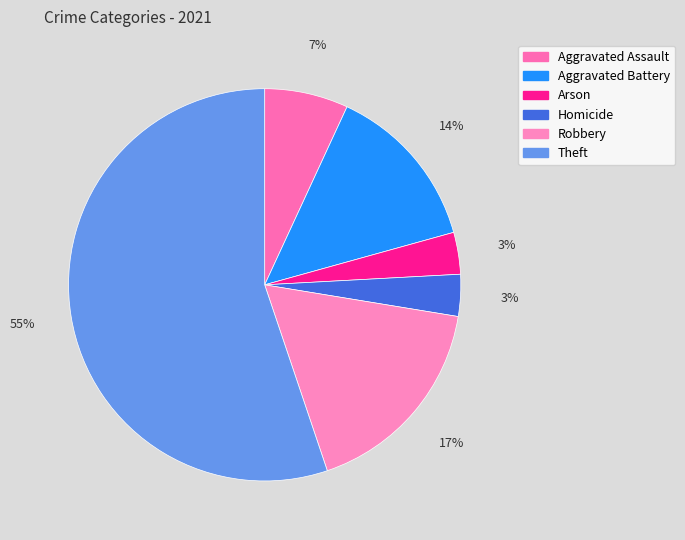

To the nearest percent, what portion does Aggravated Battery represent?

14%